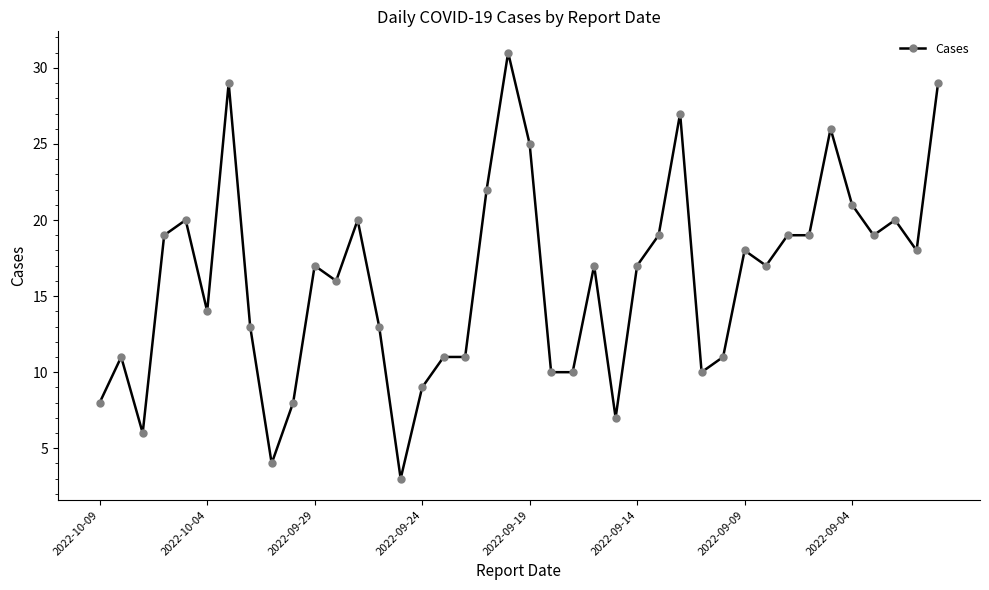

What is the smallest value displayed?

3